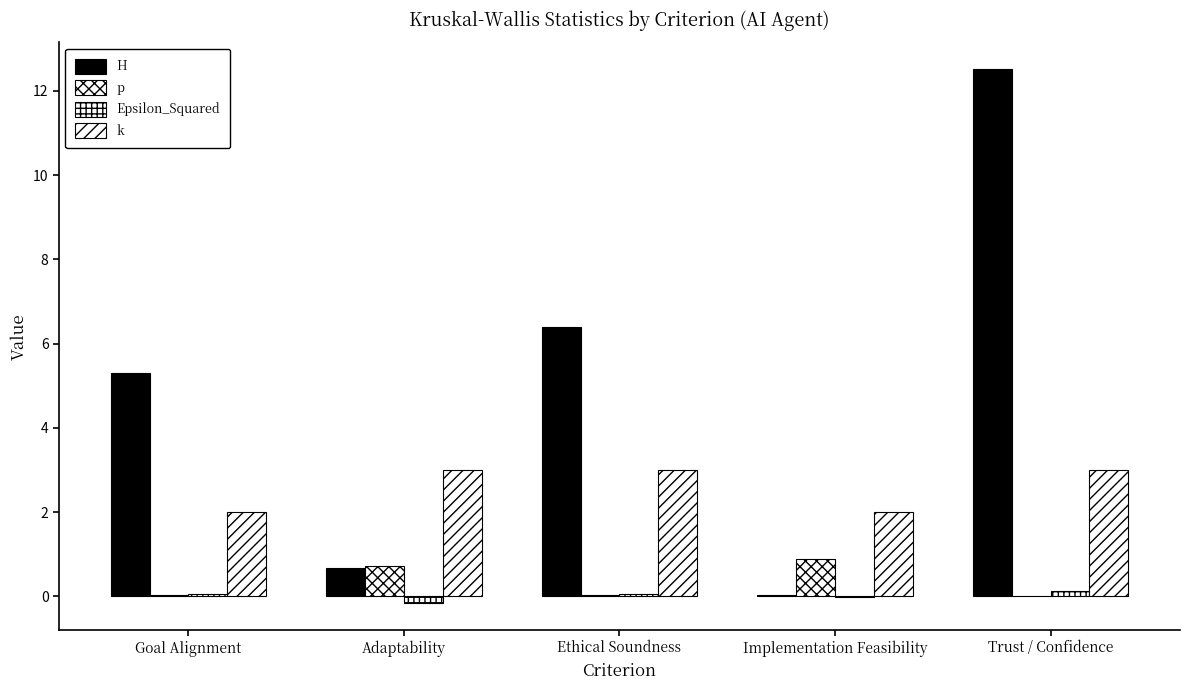

How many series are shown in this chart?

4